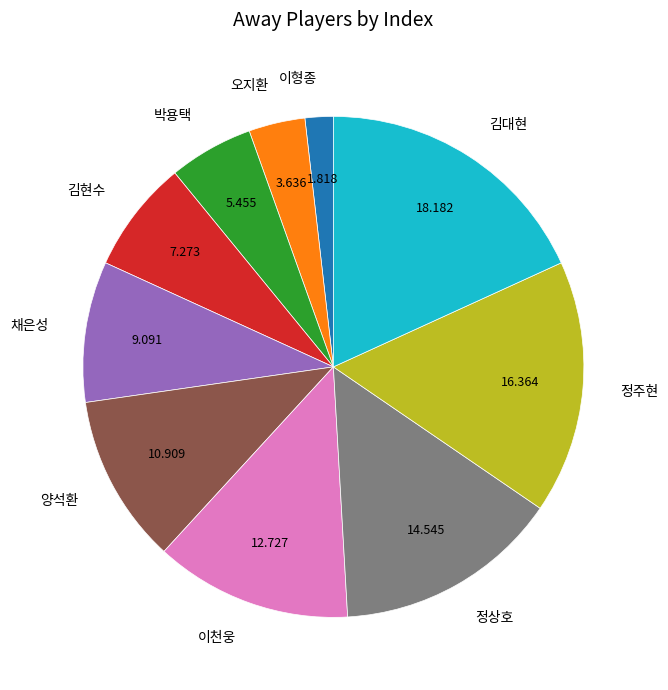

Combined, do 이형종 and 김현수 account for over 50%?

No